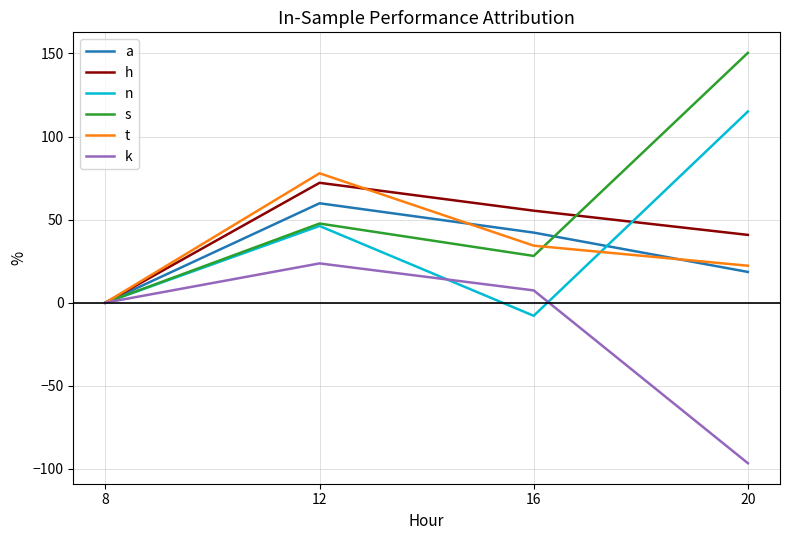

What is the difference between the highest and lowest values at 12?

54.2